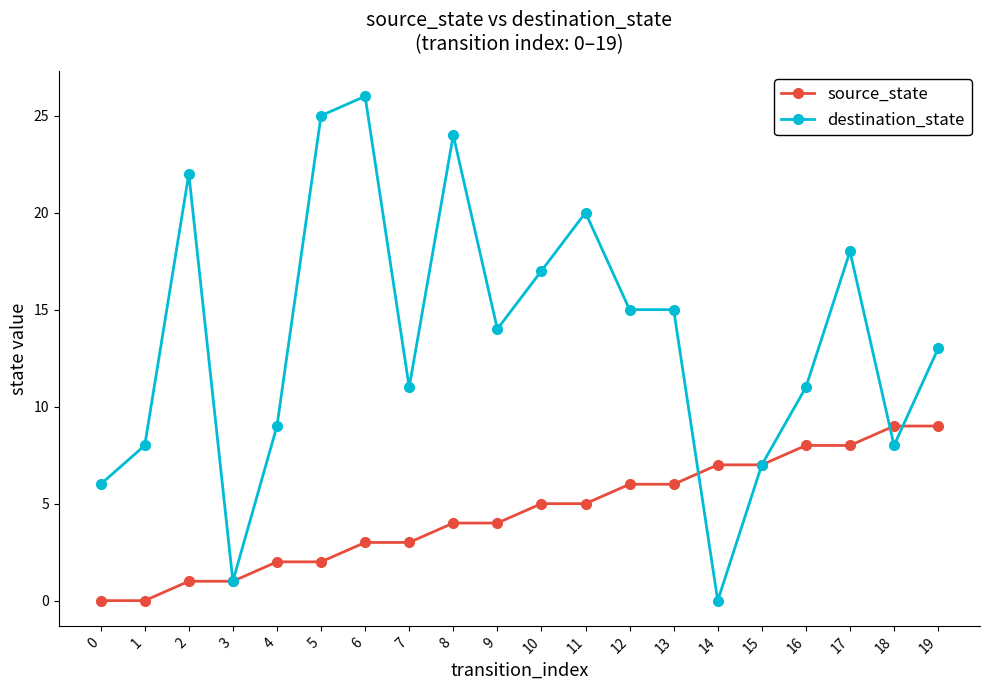

Which series has the largest total across all categories?

destination_state